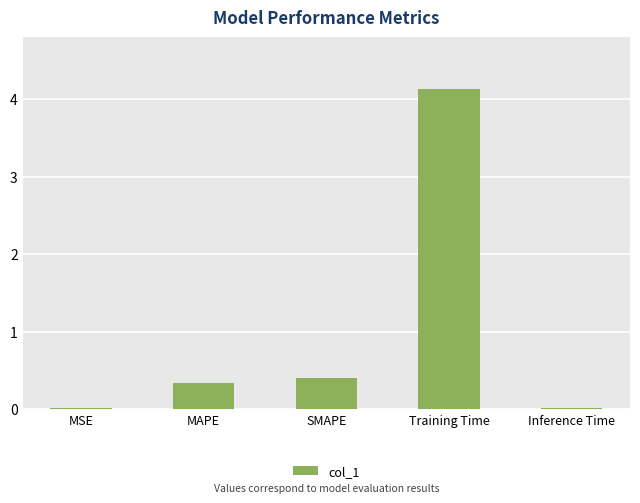

What is the sum of all values?

4.9